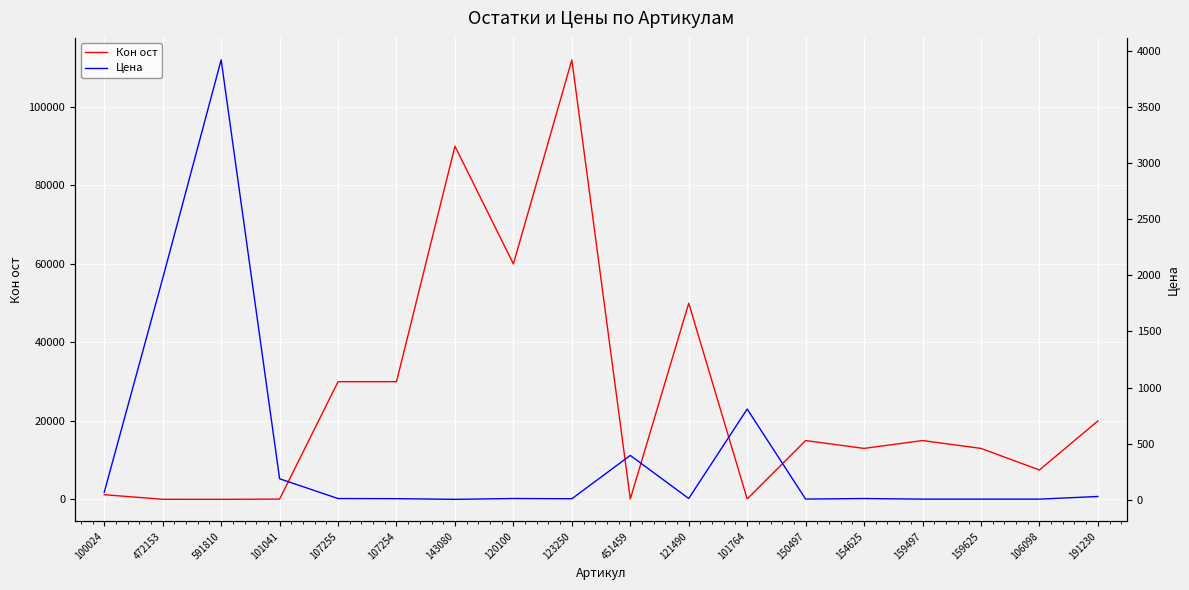

How many series are shown in this chart?

2